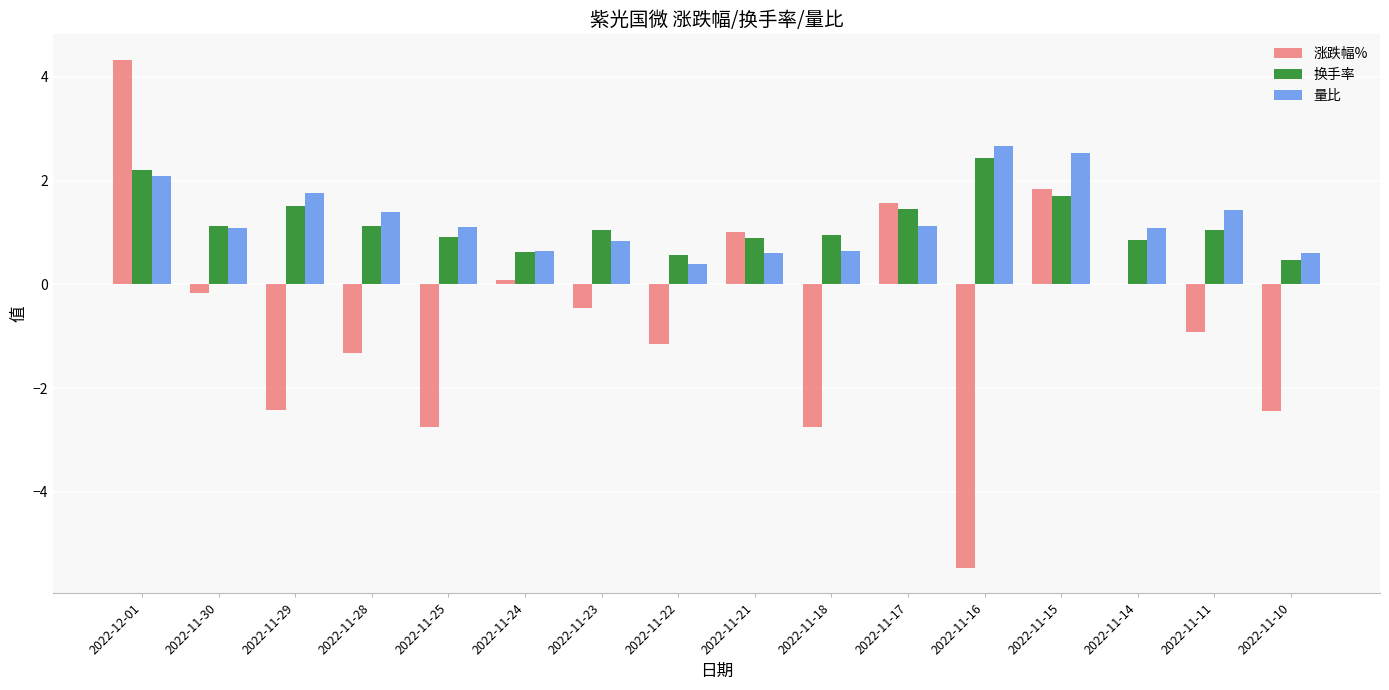

How many groups of bars are there?

16